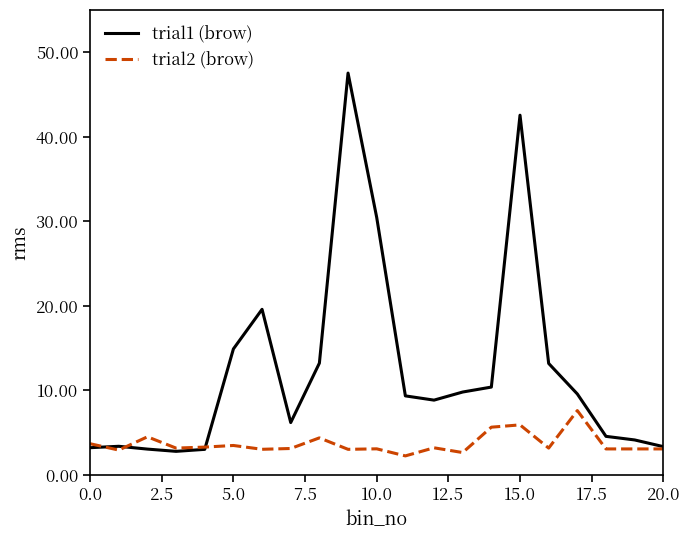

What is the maximum value for trial1 (brow)?

47.5